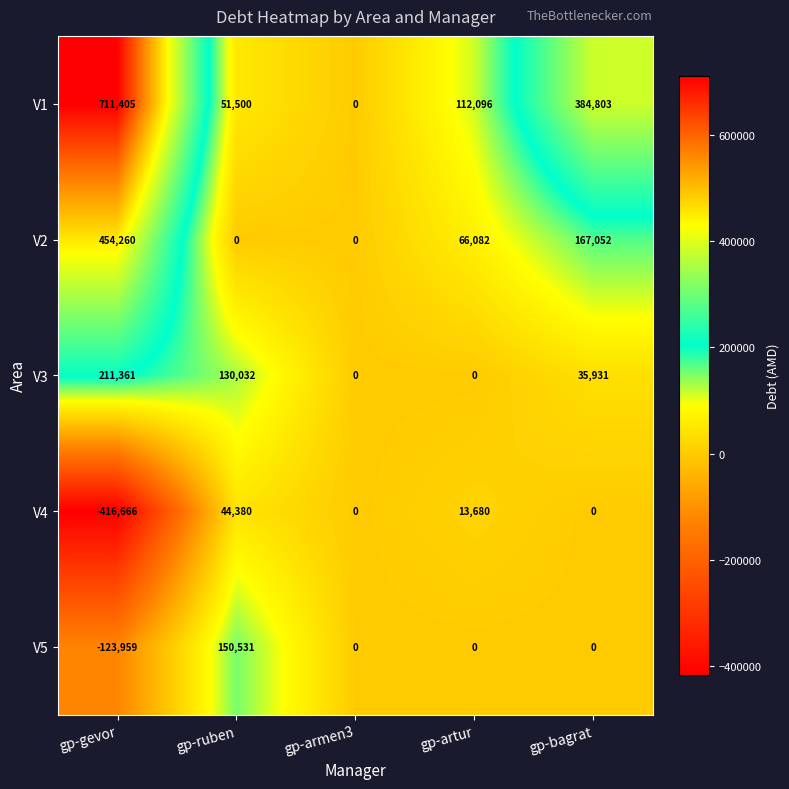

At which label does V1 first exceed 112096?

gp-gevor